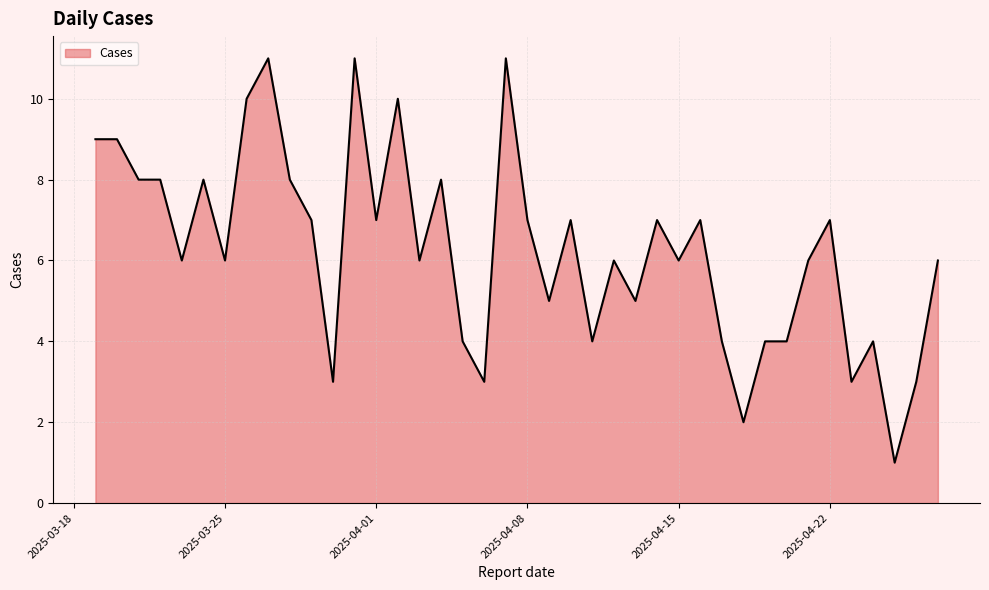

How many values are between 4 and 8?

27